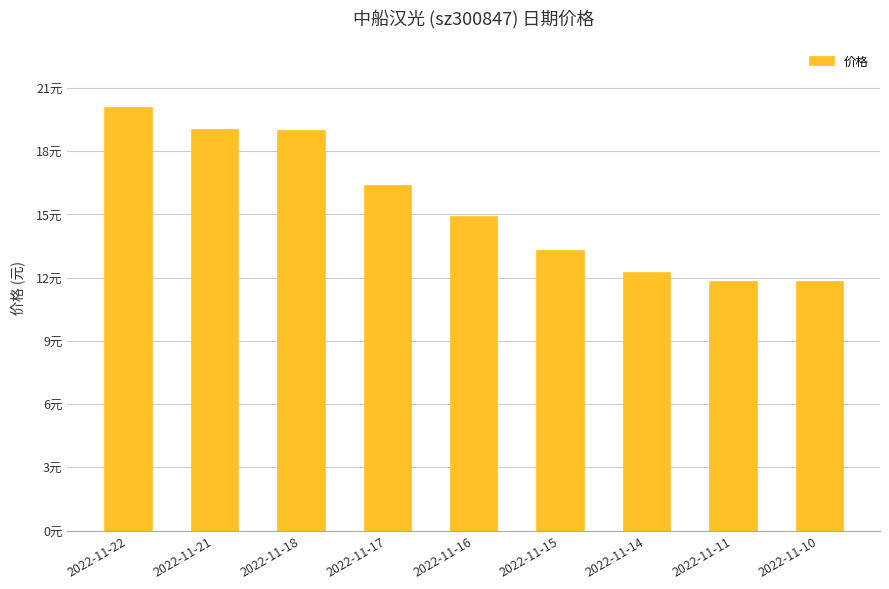

What is the sum of the values at 2022-11-21 and 2022-11-18?

38.0